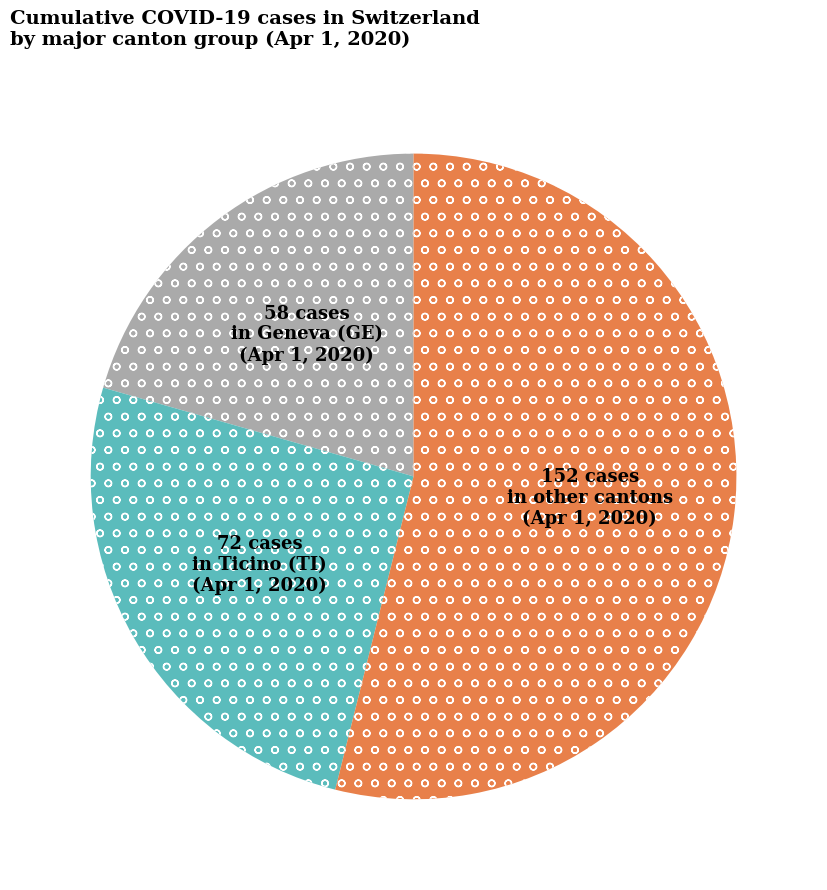

Is there any slice that represents more than half of the pie?

Yes